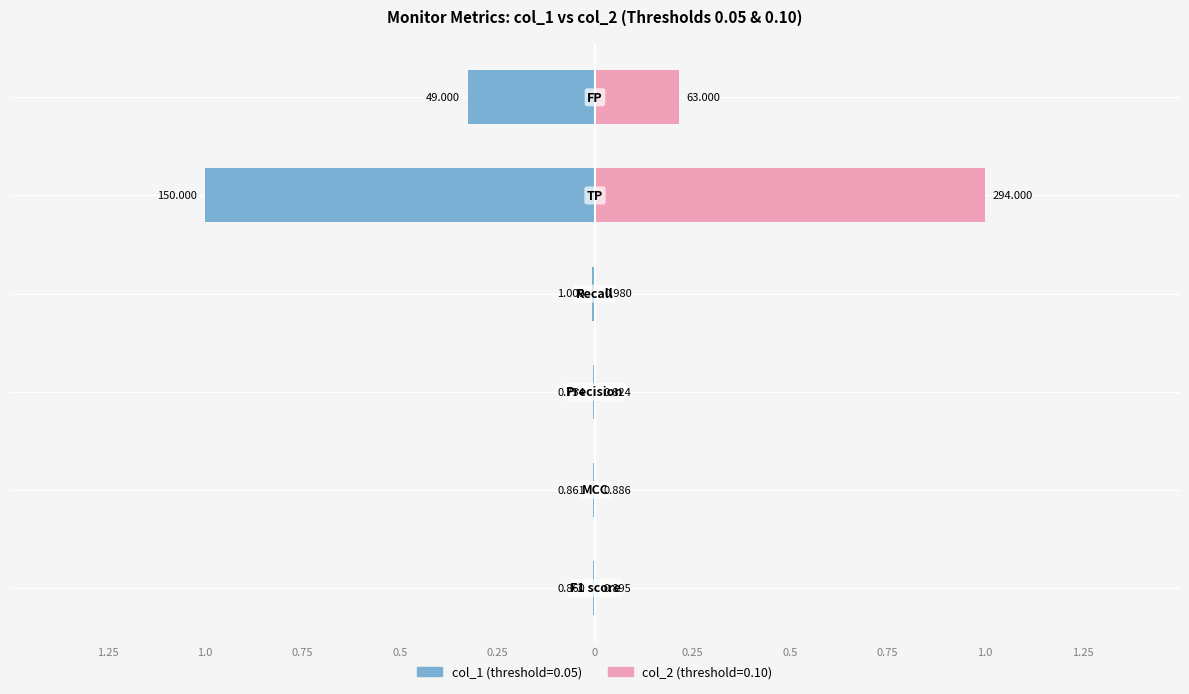

Which series changed the most between 1.25 and 0.25?

col_2